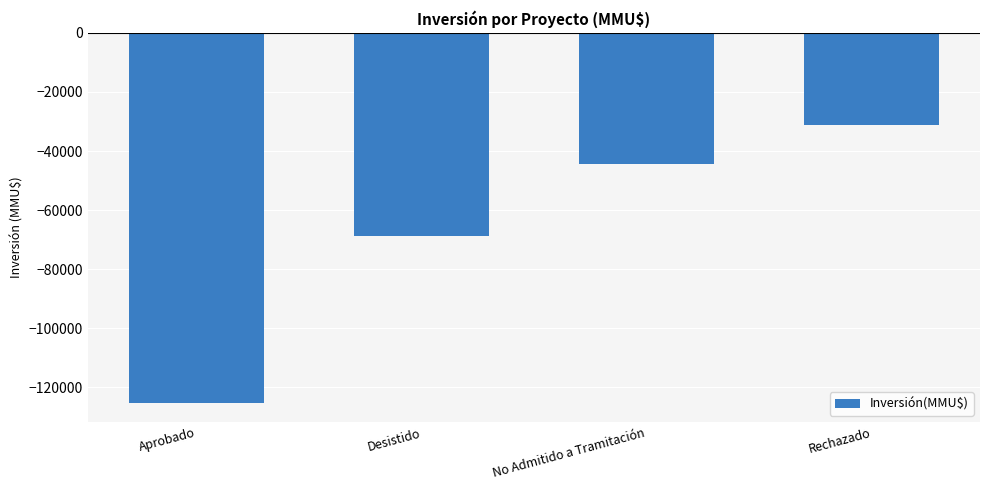

Rank the categories by value from highest to lowest.

Rechazado, No Admitido a Tramitación, Desistido, Aprobado